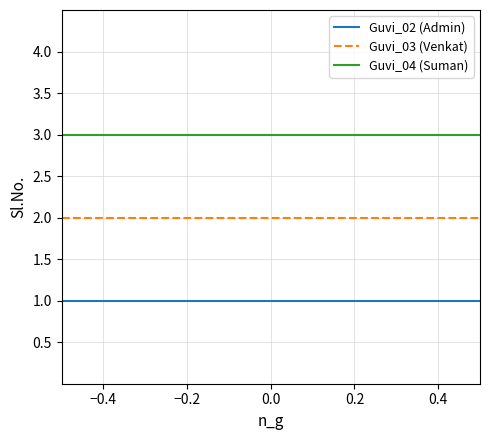

List the series in order of their overall mean, highest first.

Guvi_04 (Suman), Guvi_03 (Venkat), Guvi_02 (Admin)